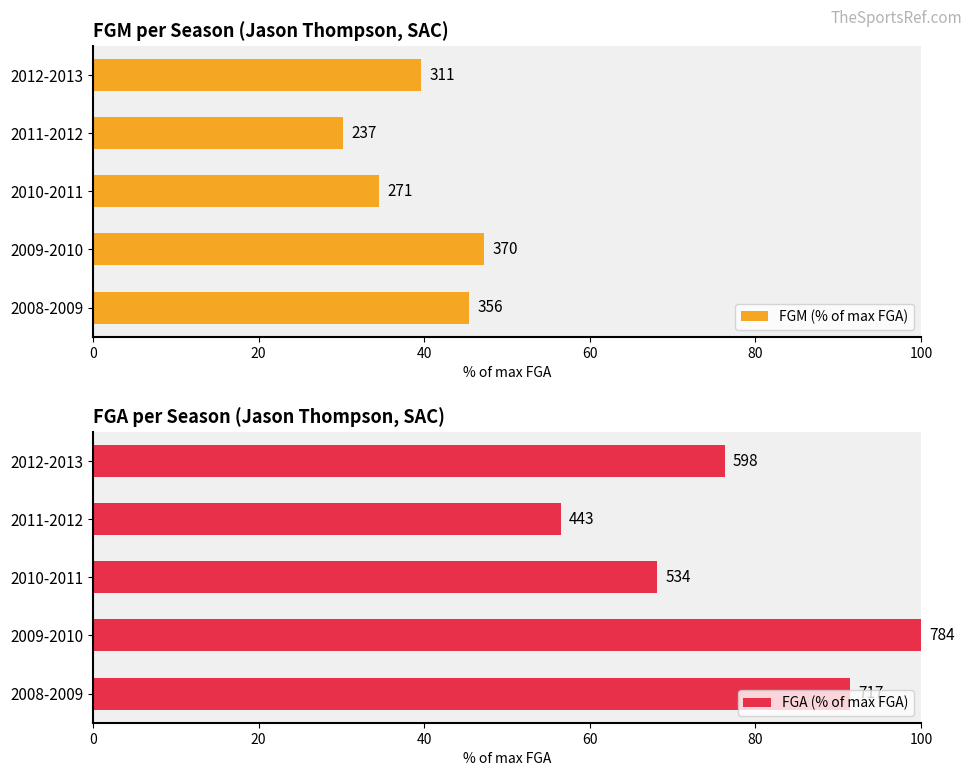

What is the spread (max minus min) of values at 2012-2013?

36.6